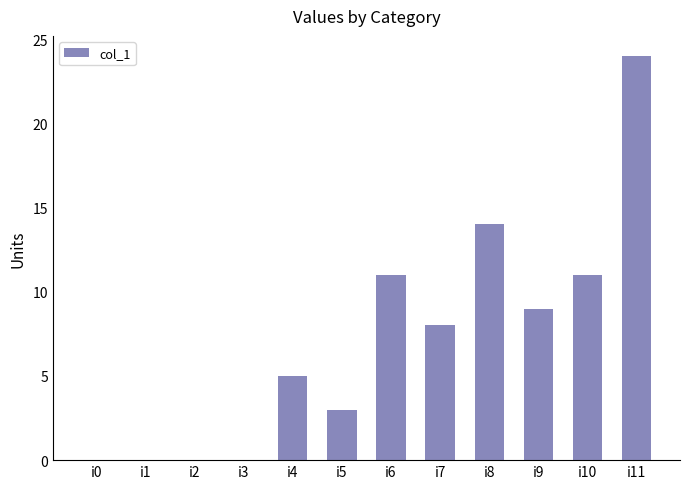

The value at i4 is 2. True or false?

False